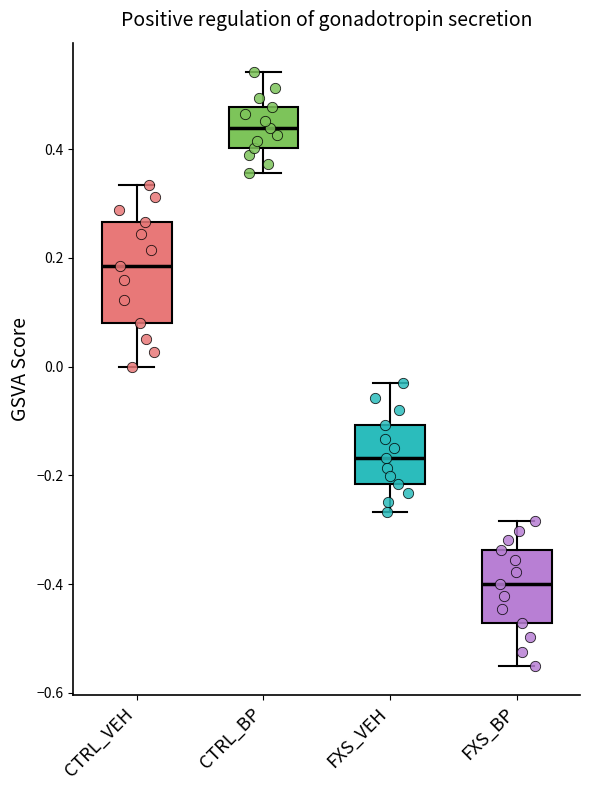

Which box is the tallest, from its lower edge to its upper edge?

CTRL_VEH